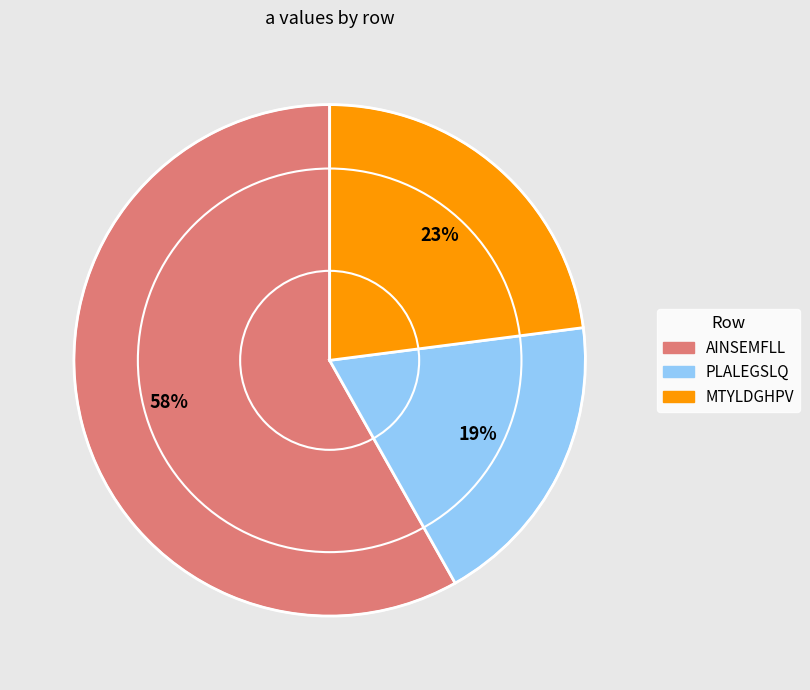

Which category has the smallest portion of the pie?

PLALEGSLQ